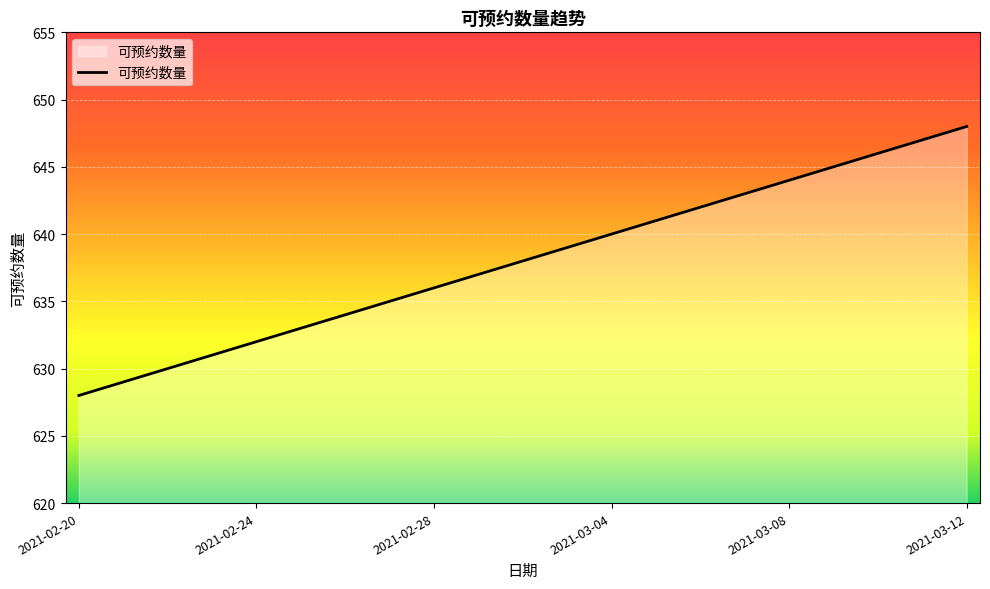

What is the minimum value shown in the chart?

628